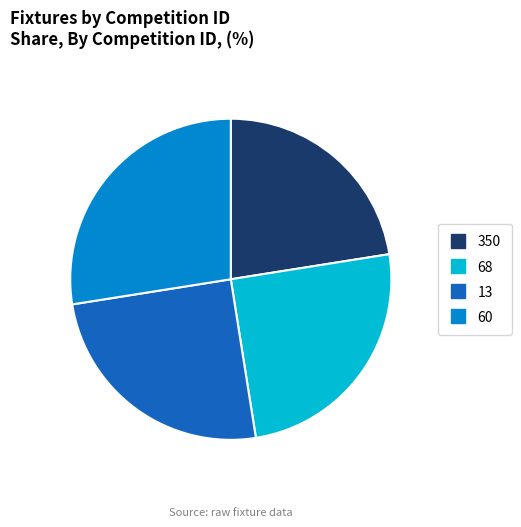

Count the number of slices in the pie.

4